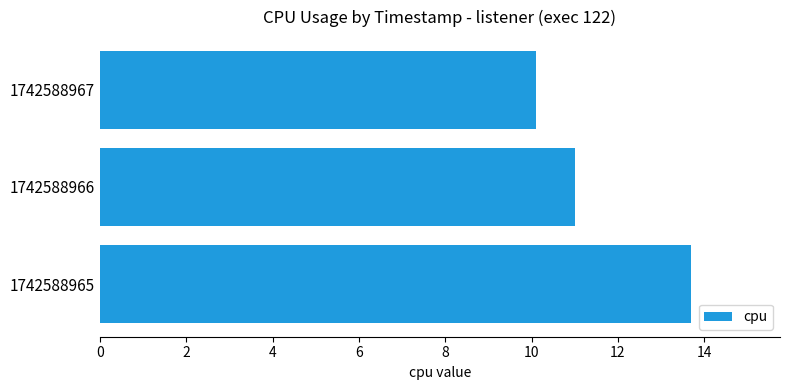

What is the maximum value shown in the chart?

13.7